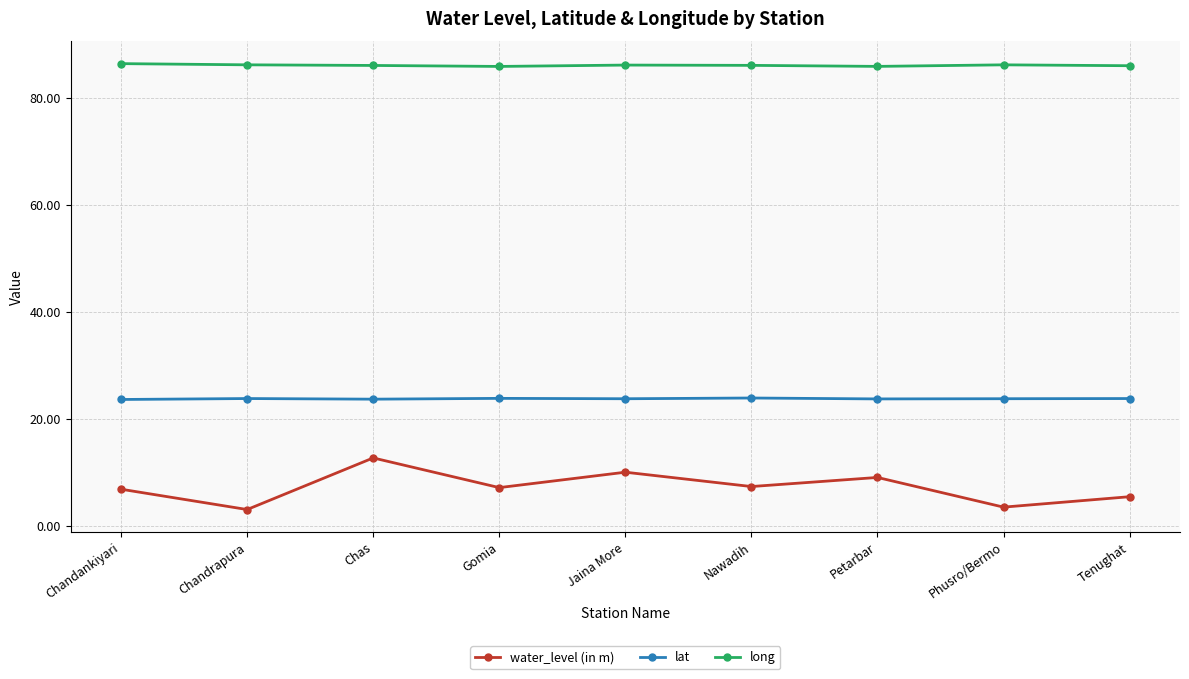

What is the maximum value for water_level (in m)?

12.7